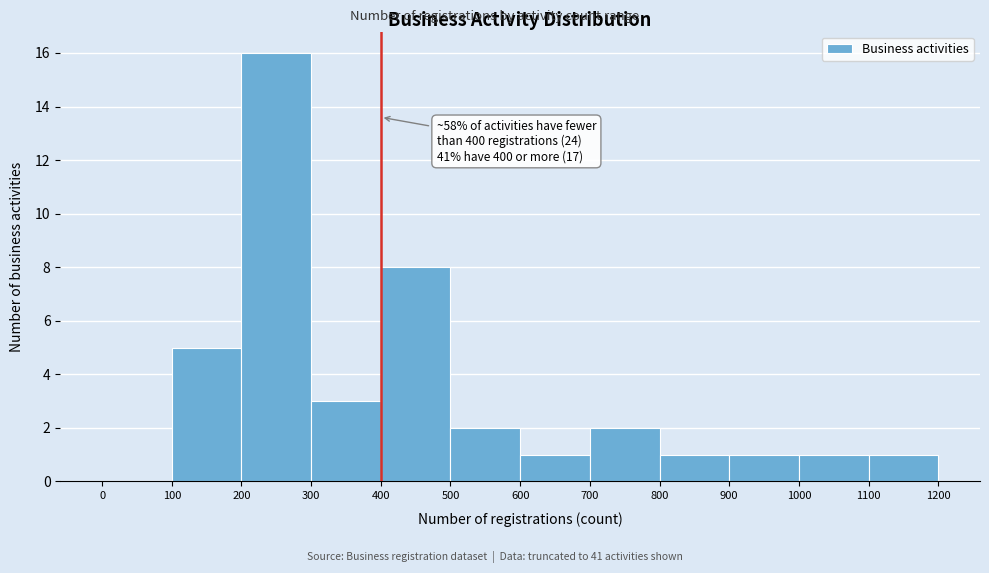

Over which range of the x-axis is the bar tallest?

200 to 300